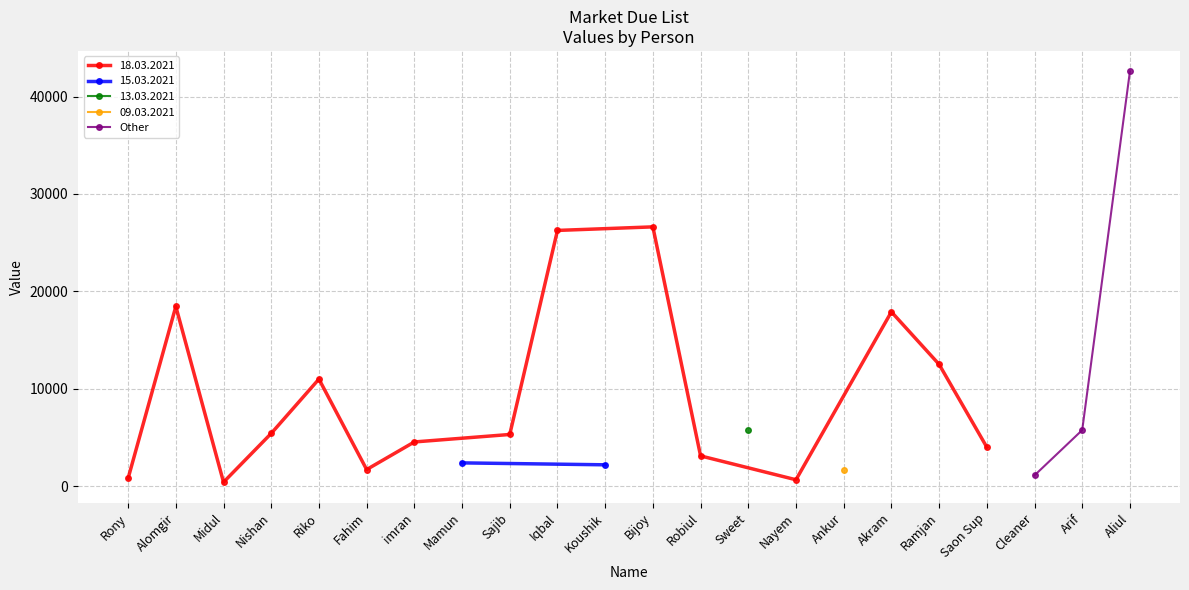

Where is Other nearest to the value 21838?

Arif